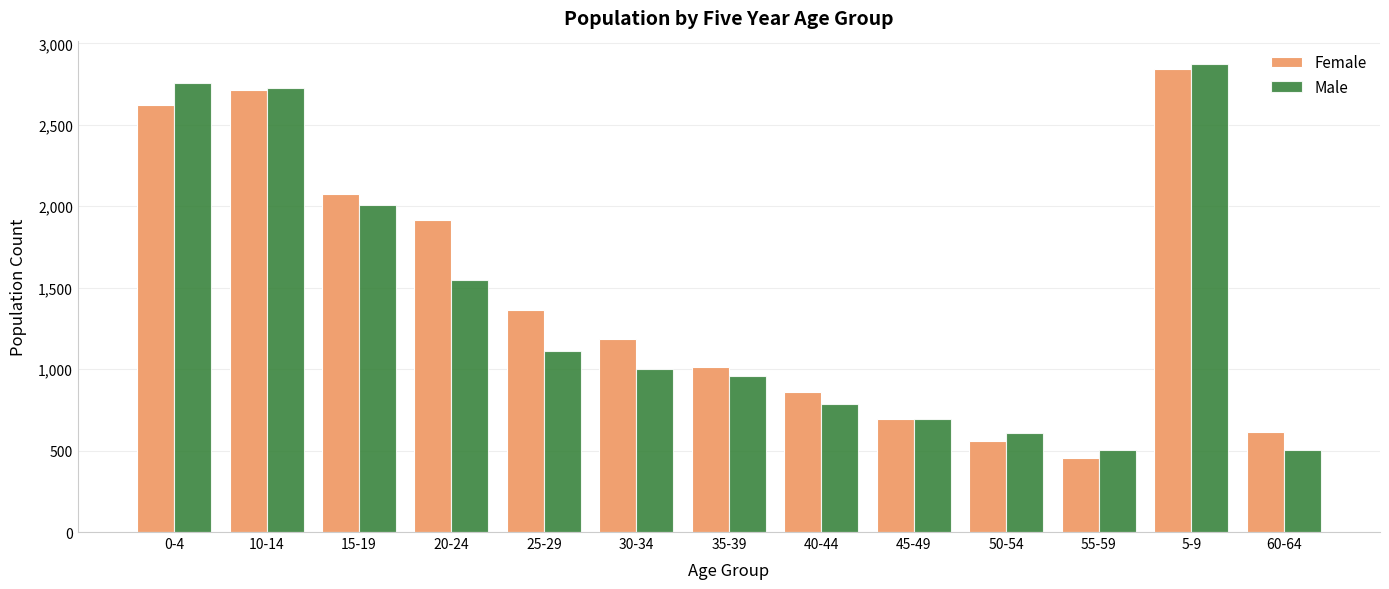

What are all the series names shown in the legend?

Female, Male